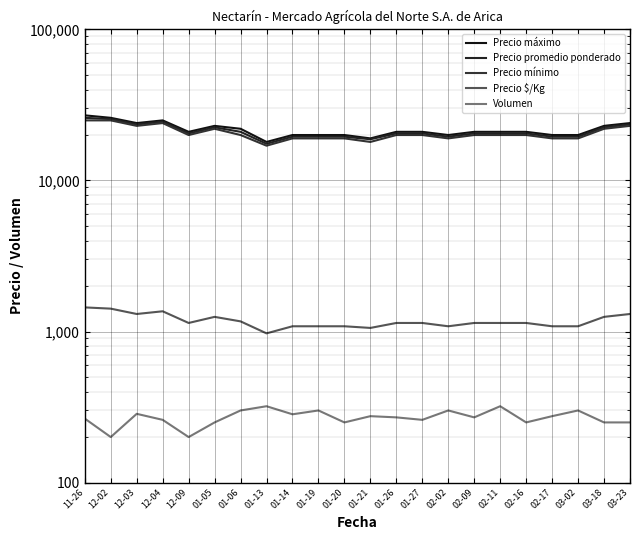

Which series has the largest total across all categories?

Precio máximo